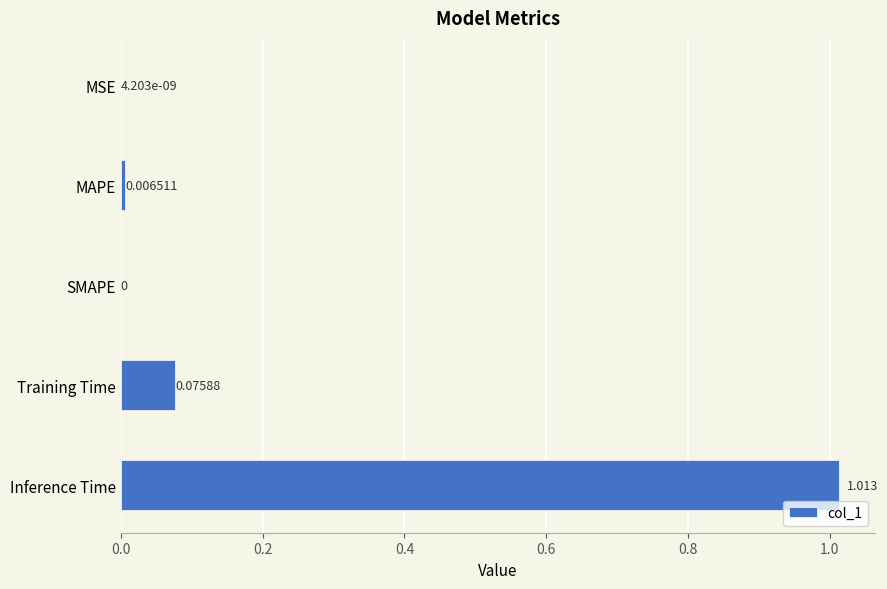

Which has a higher value, MAPE or MSE?

MAPE